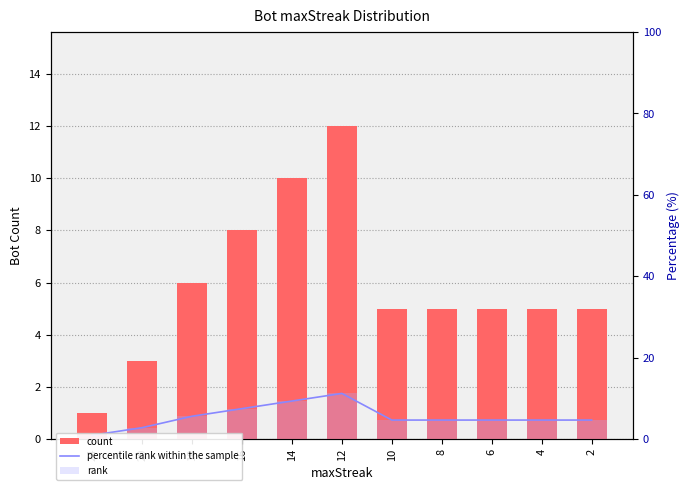

Reading left to right, extract all data points from this chart.

count: 1.0	3.0	6.0	8.0	10.0	12.0	5.0	5.0	5.0	5.0	5.0
percentile rank within the sample: 0.9	2.8	5.6	7.5	9.3	11.2	4.7	4.7	4.7	4.7	4.7
rank: 0.9	2.8	5.6	7.5	9.3	11.2	4.7	4.7	4.7	4.7	4.7